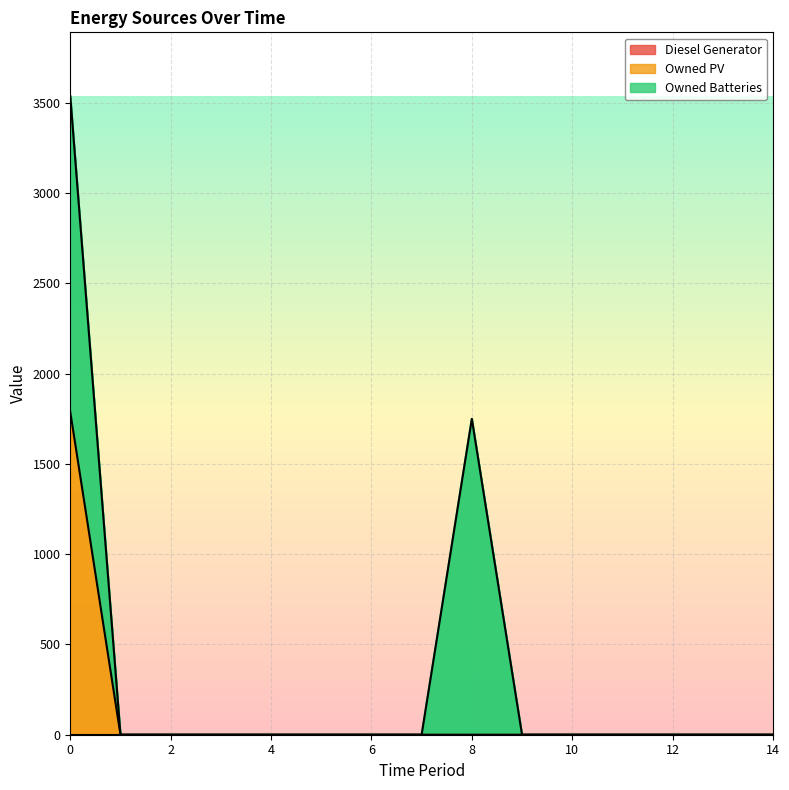

List the series in order of their overall mean, lowest first.

Diesel Generator, Owned PV, Owned Batteries